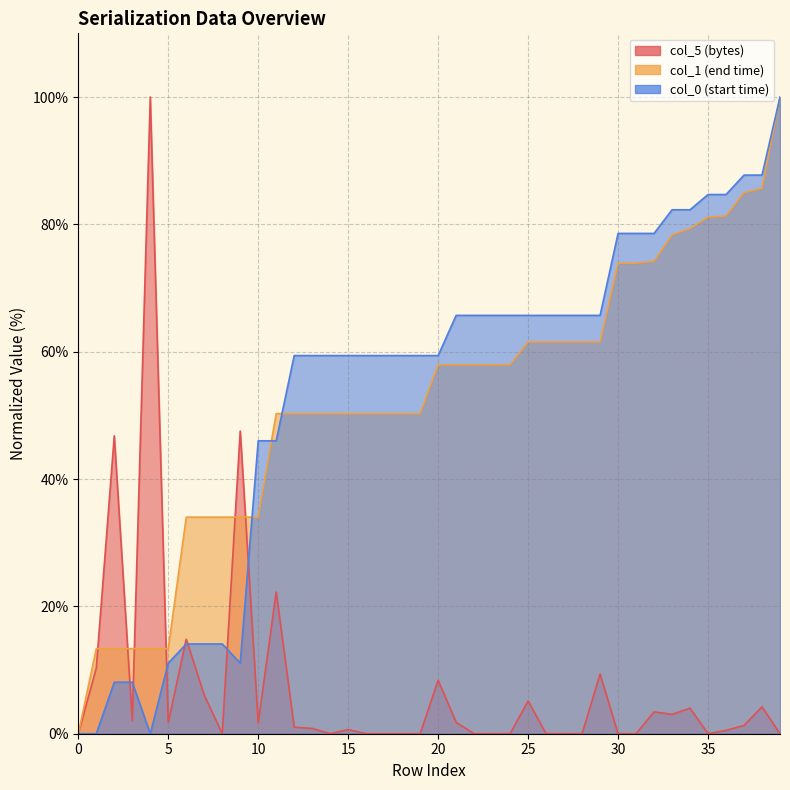

What is the greatest value displayed?

100.0